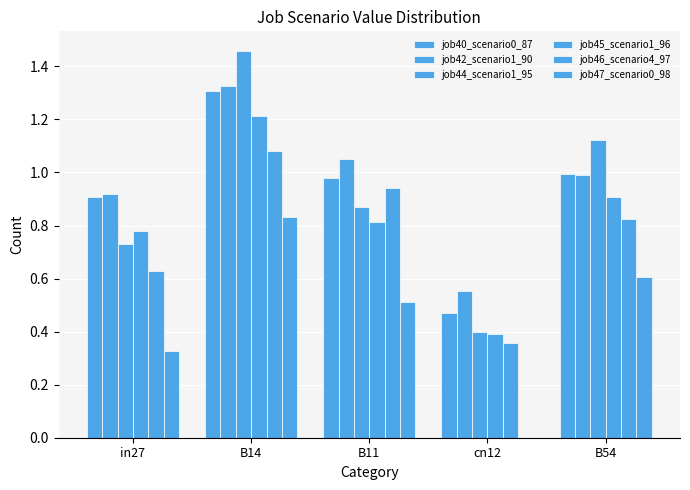

Rank the categories by job40_scenario0_87 value from highest to lowest.

B14, B54, B11, in27, cn12